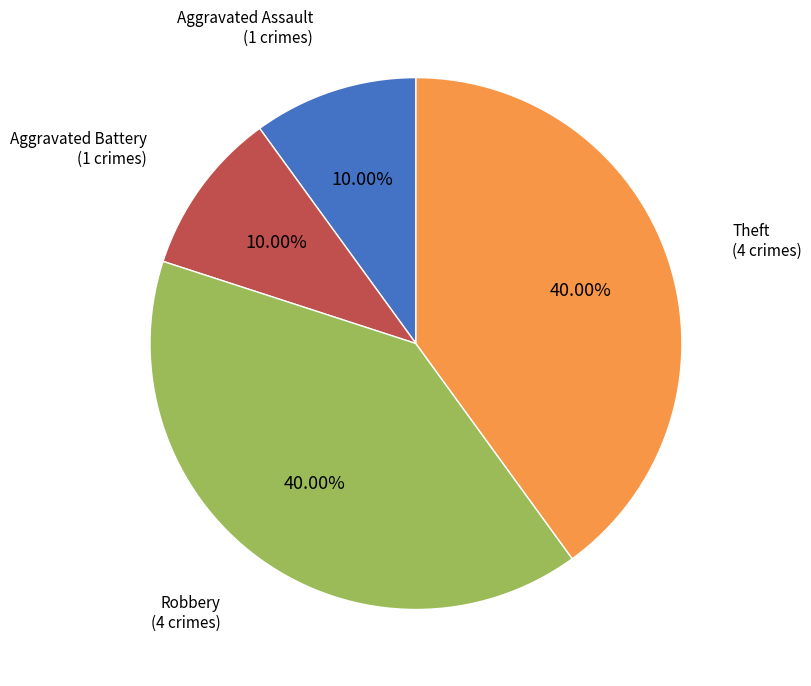

How many segments does this pie chart have?

4